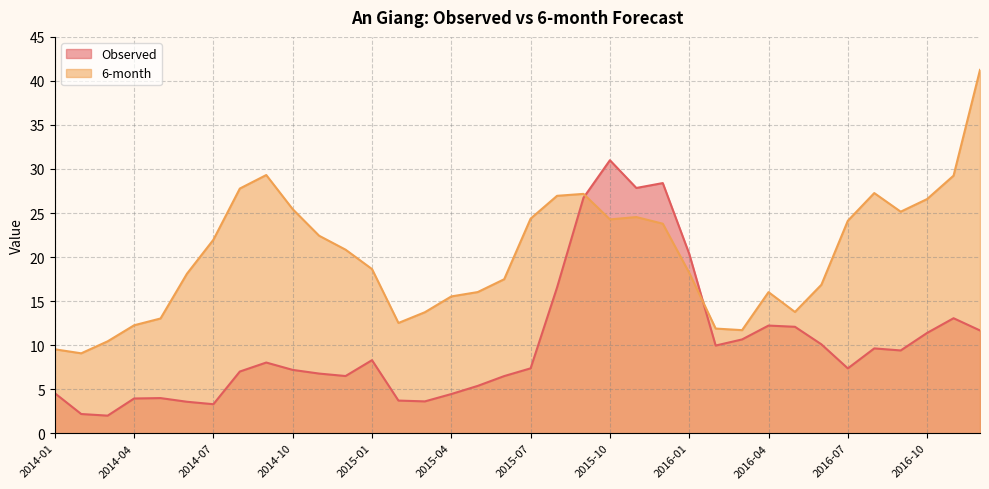

Reading right to left, transcribe all the data shown in this chart.

Observed: 2016-12=11.7	2016-11=13.1	2016-10=11.4	2016-09=9.4	2016-08=9.6	2016-07=7.4	2016-06=10.1	2016-05=12.1	2016-04=12.2	2016-03=10.6	2016-02=10.0	2016-01=20.4	2015-12=28.4	2015-11=27.8	2015-10=31.0	2015-09=26.7	2015-08=16.5	2015-07=7.4	2015-06=6.5	2015-05=5.4	2015-04=4.4	2015-03=3.6	2015-02=3.7	2015-01=8.3	2014-12=6.5	2014-11=6.8	2014-10=7.2	2014-09=8.0	2014-08=7.0	2014-07=3.3	2014-06=3.6	2014-05=4.0	2014-04=3.9	2014-03=2.0	2014-02=2.2	2014-01=4.5
6-month: 2016-12=41.3	2016-11=29.2	2016-10=26.6	2016-09=25.2	2016-08=27.3	2016-07=24.1	2016-06=16.9	2016-05=13.8	2016-04=16.0	2016-03=11.7	2016-02=11.9	2016-01=18.2	2015-12=23.8	2015-11=24.5	2015-10=24.3	2015-09=27.2	2015-08=27.0	2015-07=24.4	2015-06=17.5	2015-05=16.0	2015-04=15.5	2015-03=13.7	2015-02=12.5	2015-01=18.6	2014-12=20.8	2014-11=22.4	2014-10=25.4	2014-09=29.3	2014-08=27.8	2014-07=22.0	2014-06=18.1	2014-05=13.0	2014-04=12.3	2014-03=10.4	2014-02=9.1	2014-01=9.5